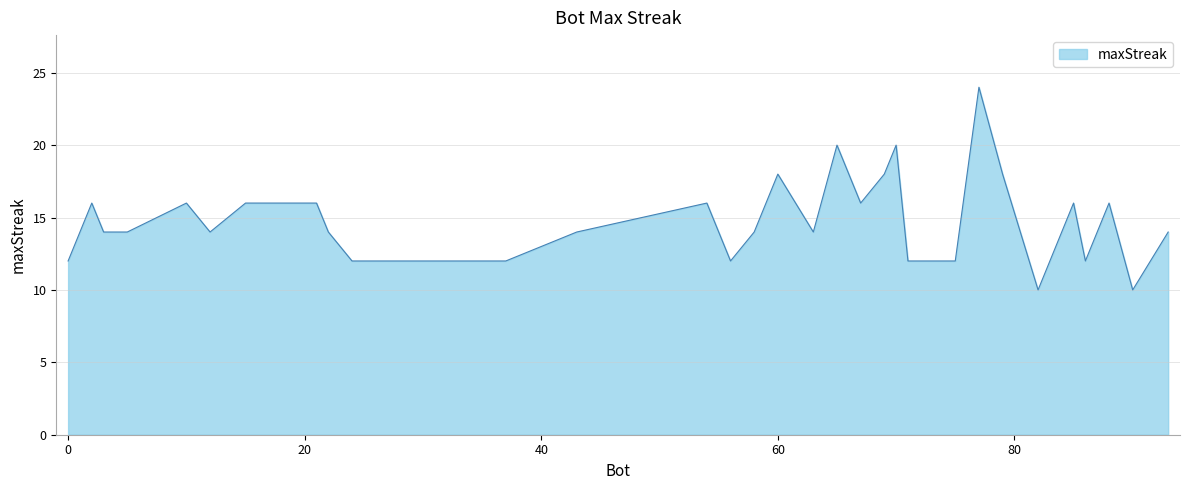

What is the average value?

15